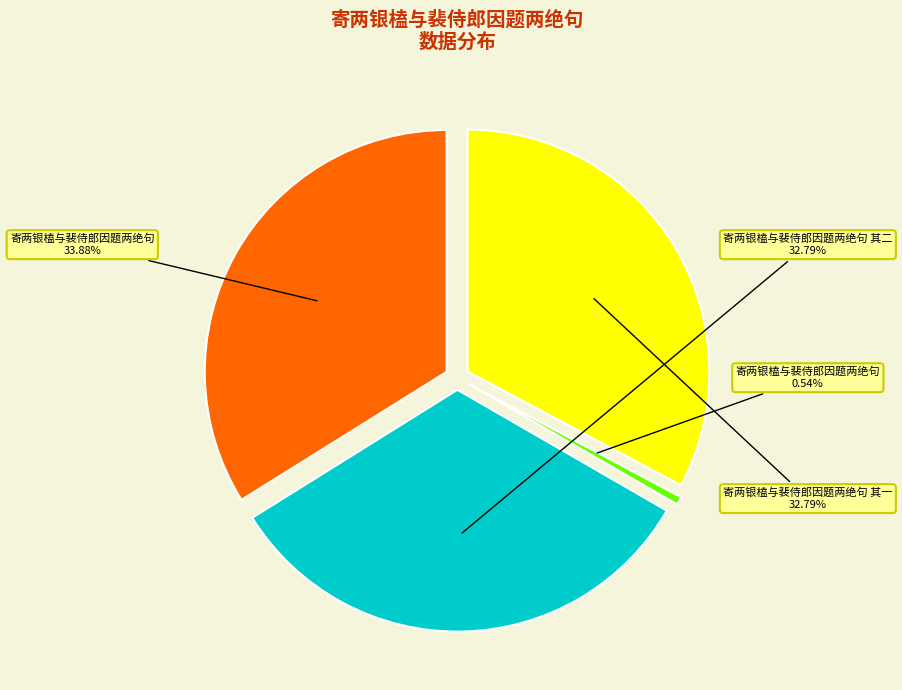

To the nearest percent, what is the average slice percentage?

25%